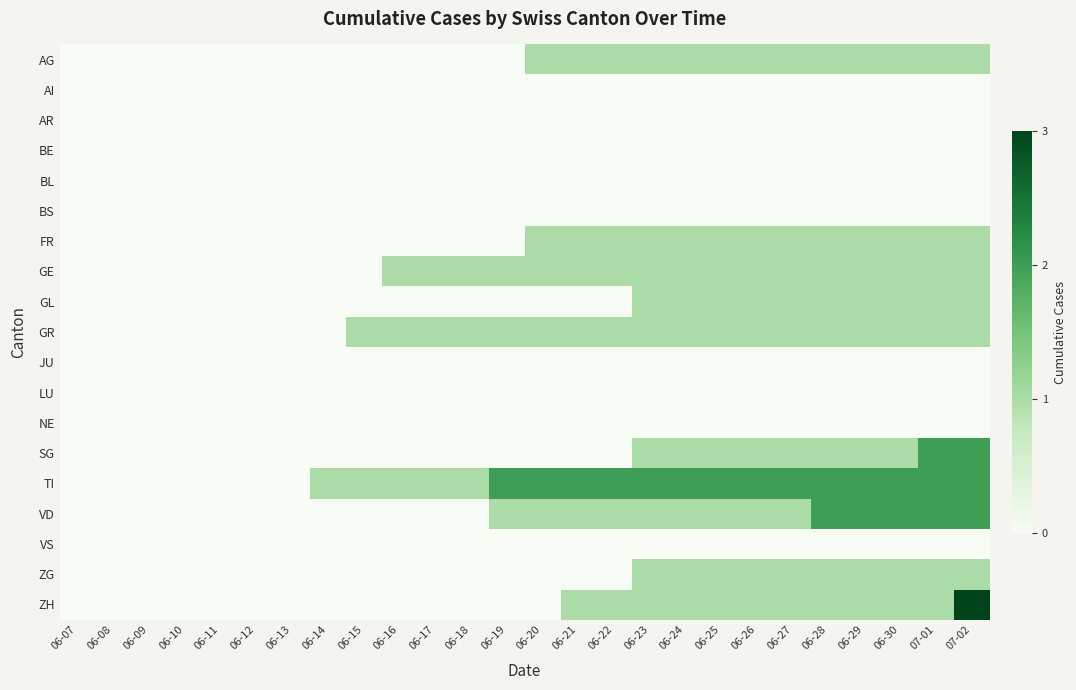

Which series has the largest range (max minus min)?

ZH